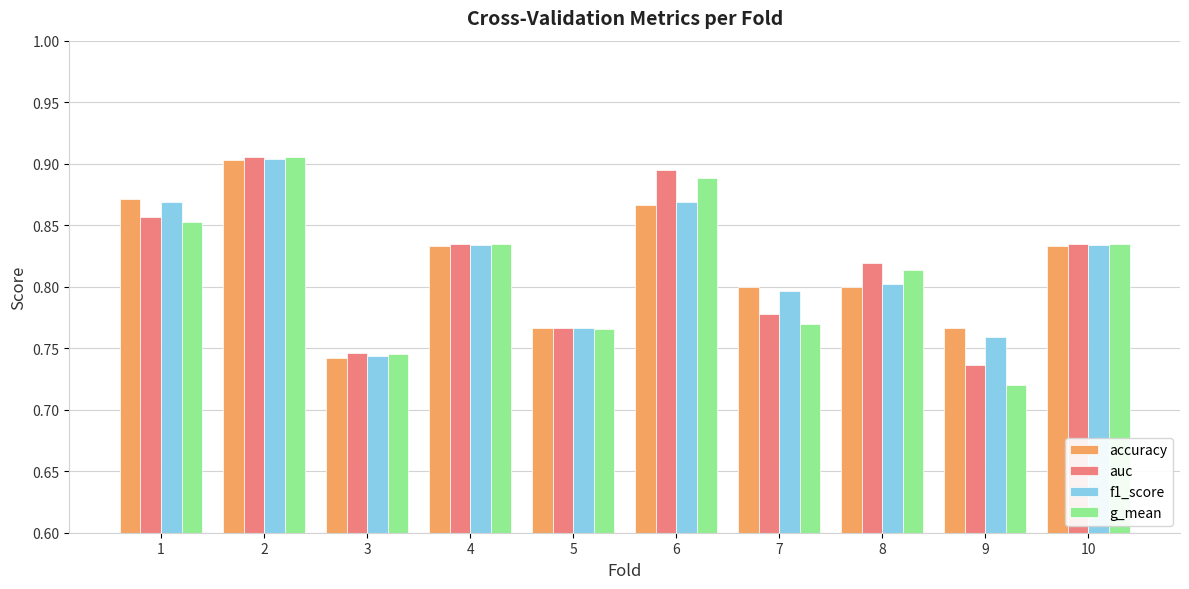

What is the sum of the auc values at 8 and 10?

1.7